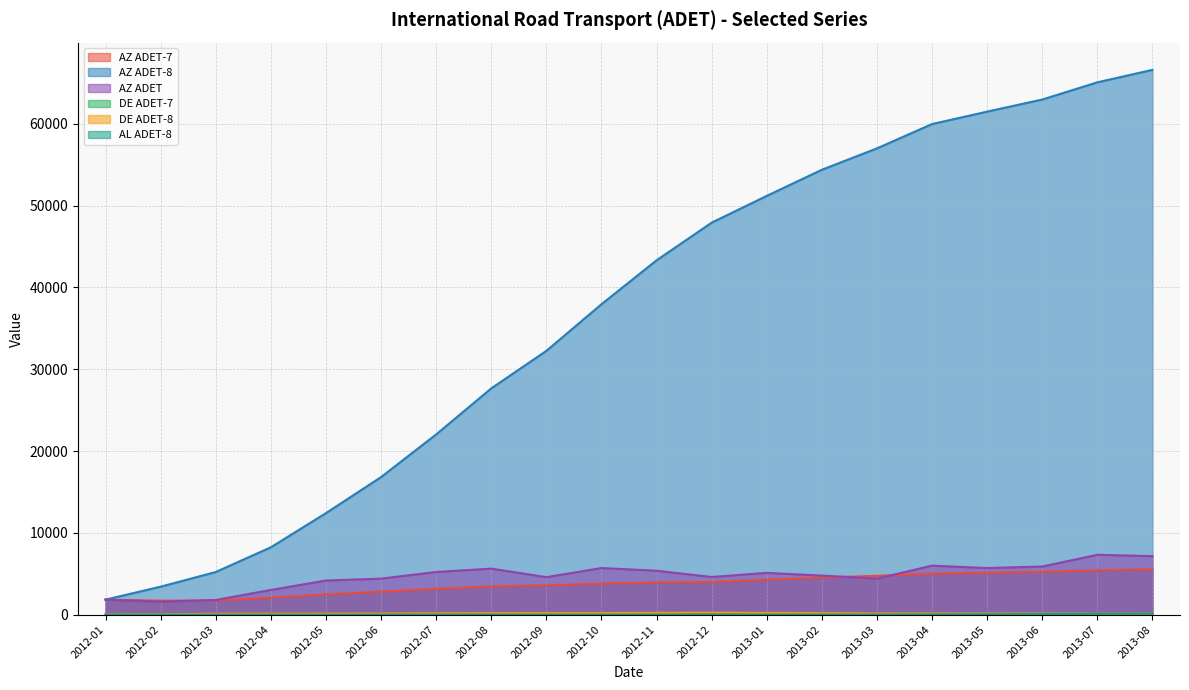

True or false: AZ ADET-8 and DE ADET-8 cross at least once.

False